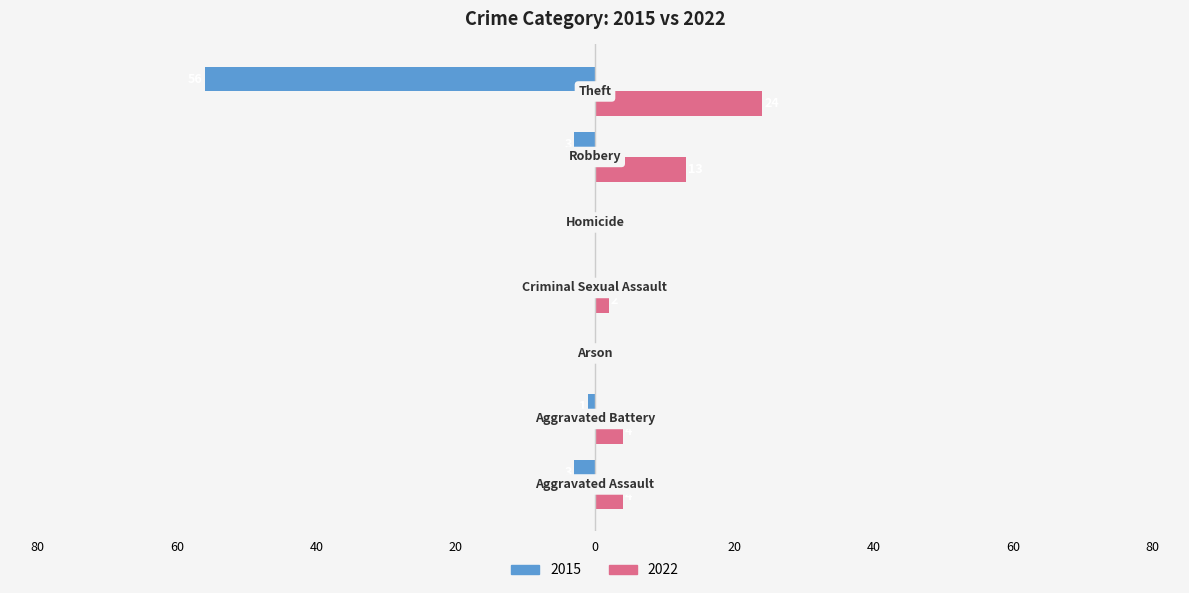

What is the smallest value displayed?

-56